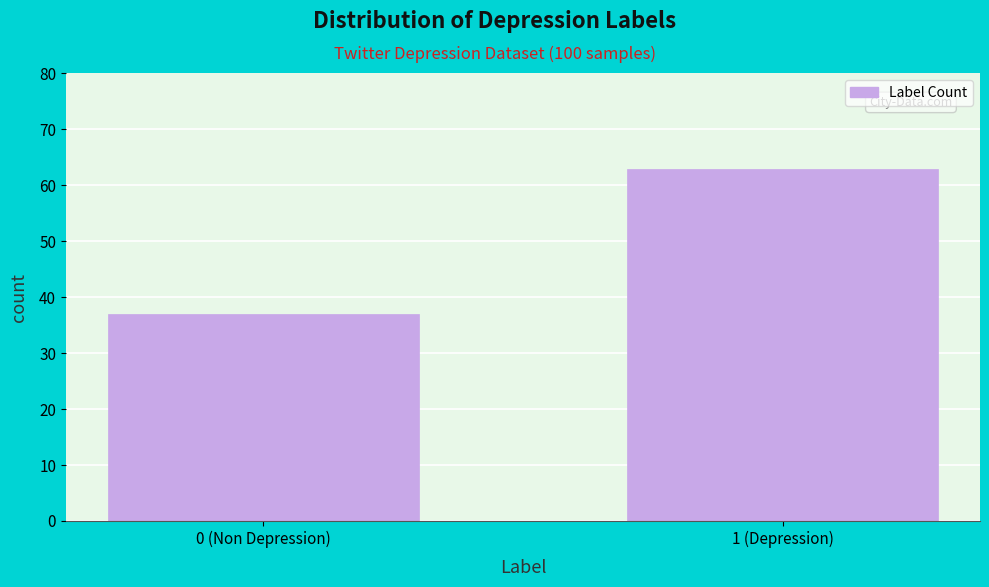

Reading left to right, transcribe all the data shown in this chart.

37	63